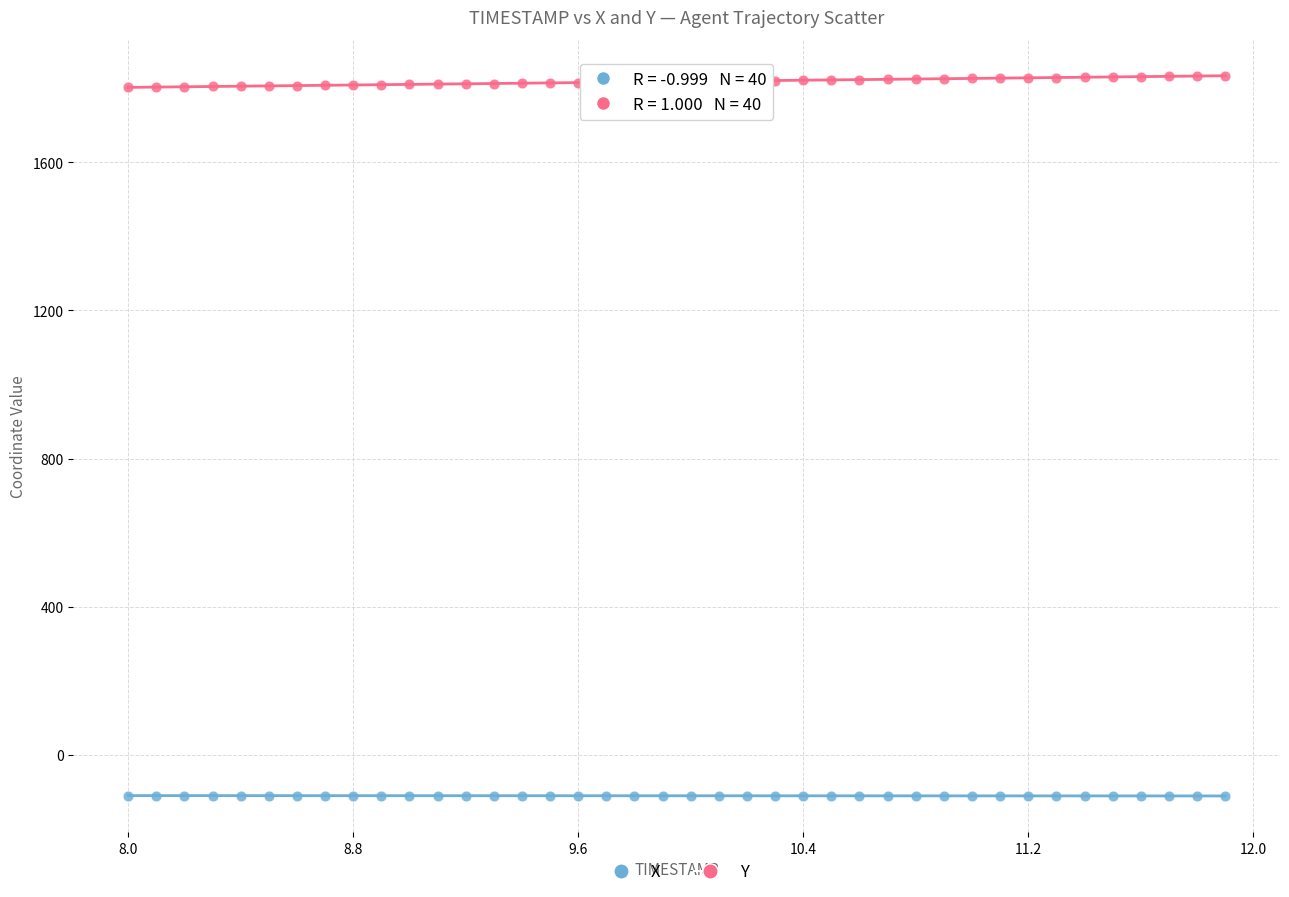

Which series has the widest spread of Y values?

Y